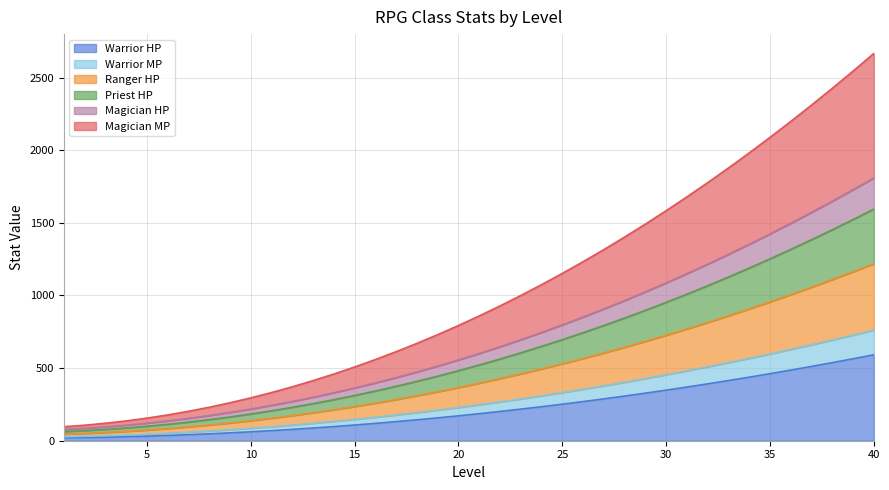

What is the maximum value for Warrior HP?

591.3